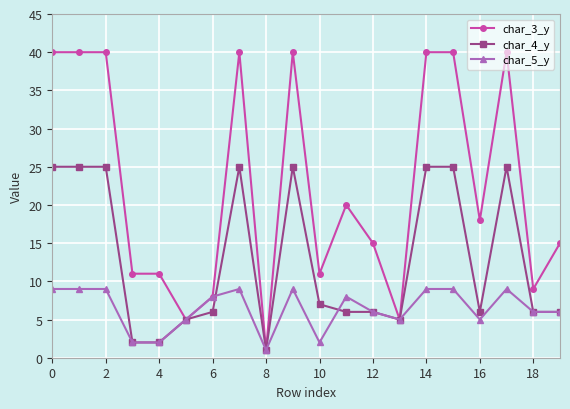

What is the maximum value shown in the chart?

40